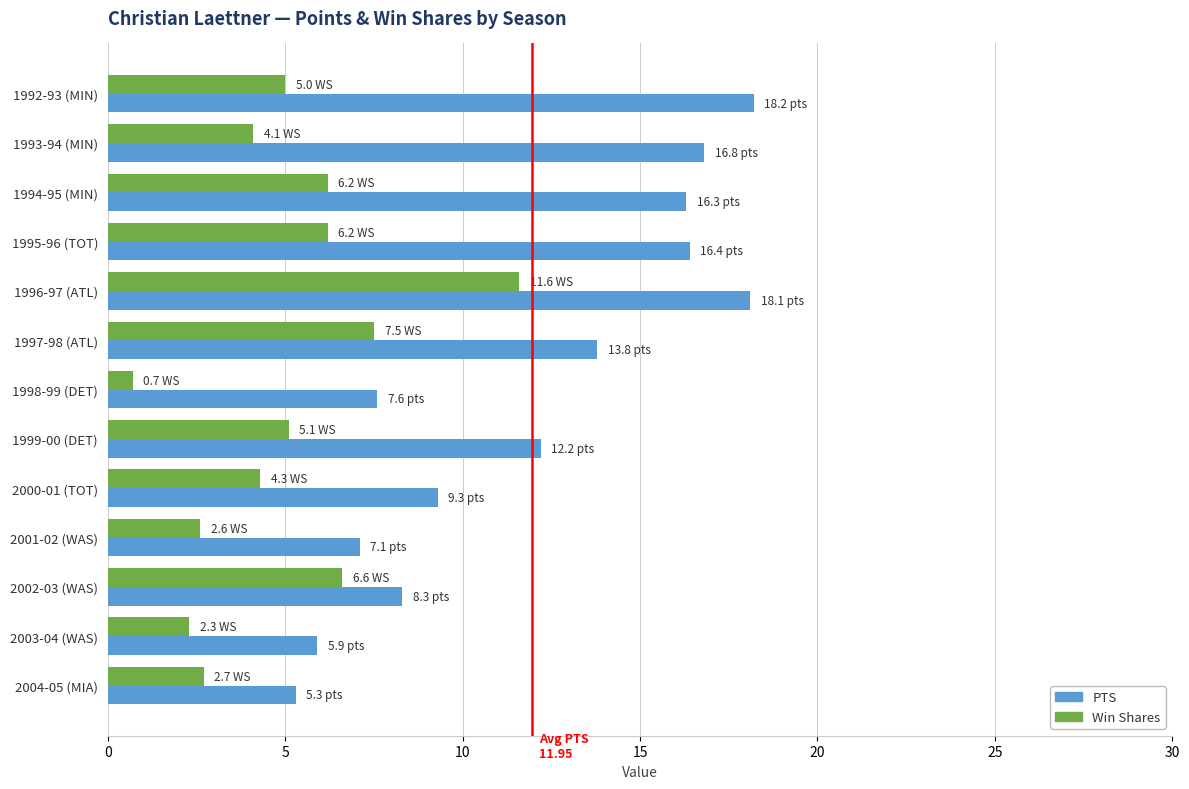

At 2001-02 (WAS), list the series in order from smallest to largest.

Win Shares, PTS